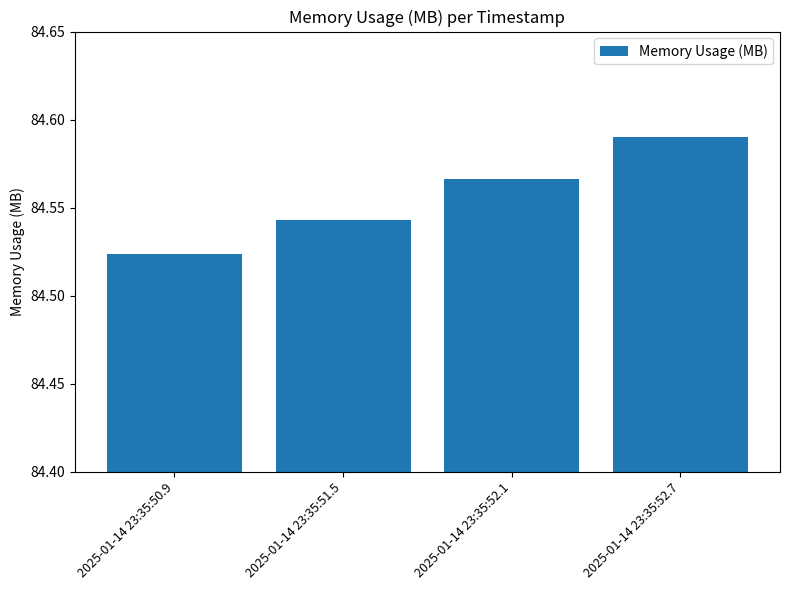

What is the sum of the values at 2025-01-14 23:35:51.5 and 2025-01-14 23:35:52.1?

169.1